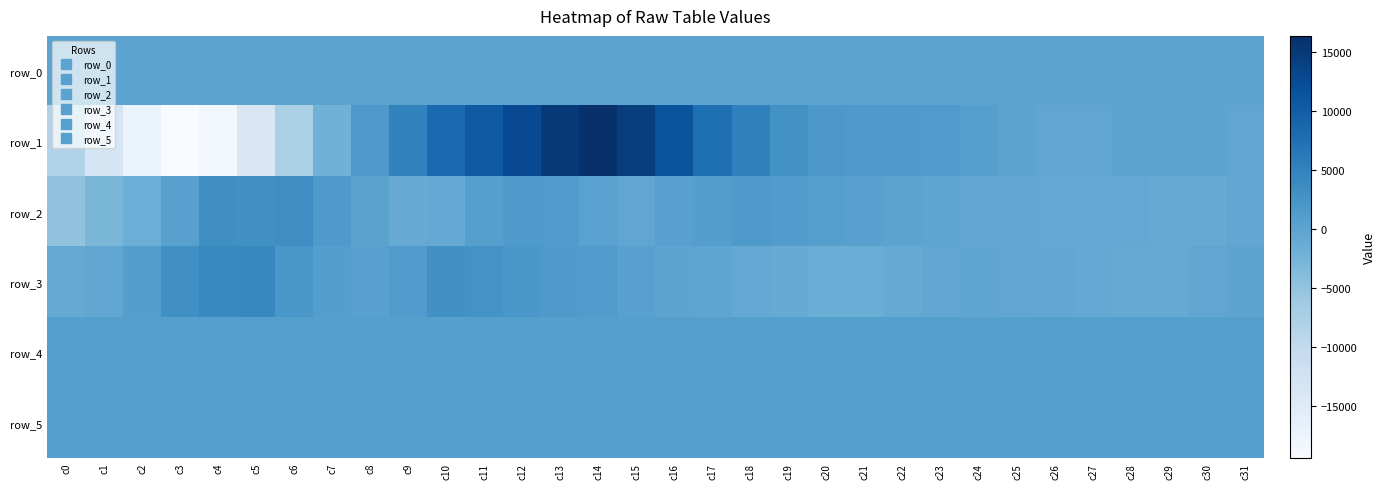

Reading left to right, list all the values displayed in this chart.

row_0: 39.2	39.3	39.3	39.4	39.4	39.5	39.5	39.6	39.7	39.7	39.7	39.8	39.8	39.9	39.9	40.0	40.0	40.1	40.1	40.2	40.2	40.2	40.3	40.4	40.4	40.4	40.5	40.5	40.6	40.6	40.7	40.7
row_1: -8363.0	-13265.0	-17188.0	-19388.0	-18419.0	-14019.0	-7484.0	-1966.0	1702.0	4903.0	8354.0	10624.0	12721.0	14998.0	16333.0	14500.0	11339.0	7663.0	5171.0	2932.0	1880.0	1627.0	1666.0	1516.0	798.0	86.0	-402.0	-321.0	34.0	133.0	-54.0	-327.0
row_2: -4949.0	-3022.0	-1572.0	463.0	3238.0	3039.0	3442.0	1583.0	170.0	-1183.0	-743.0	724.0	1676.0	1438.0	316.0	-287.0	446.0	907.0	1614.0	1192.0	793.0	560.0	48.0	-180.0	-524.0	-525.0	-613.0	-562.0	-574.0	-952.0	-901.0	-544.0
row_3: -1016.0	-450.0	906.0	3108.0	4122.0	4360.0	2063.0	965.0	553.0	1270.0	2939.0	2797.0	2078.0	1671.0	1508.0	553.0	-81.0	-177.0	-717.0	-1115.0	-1458.0	-1503.0	-1006.0	-532.0	-236.0	-363.0	-528.0	-715.0	-1081.0	-926.0	-372.0	-19.0
row_4: 820.0	829.0	815.0	814.0	814.0	813.0	812.0	813.0	815.0	811.0	807.0	813.0	813.0	816.0	819.0	822.0	821.0	819.0	819.0	824.0	823.0	822.0	824.0	823.0	812.0	821.0	820.0	821.0	820.0	821.0	820.0	821.0
row_5: 820.0	825.0	830.0	828.0	833.0	840.0	837.0	835.0	837.0	833.0	832.0	830.0	829.0	820.0	826.0	812.0	819.0	816.0	819.0	817.0	817.0	820.0	824.0	822.0	821.0	825.0	817.0	827.0	823.0	825.0	826.0	828.0